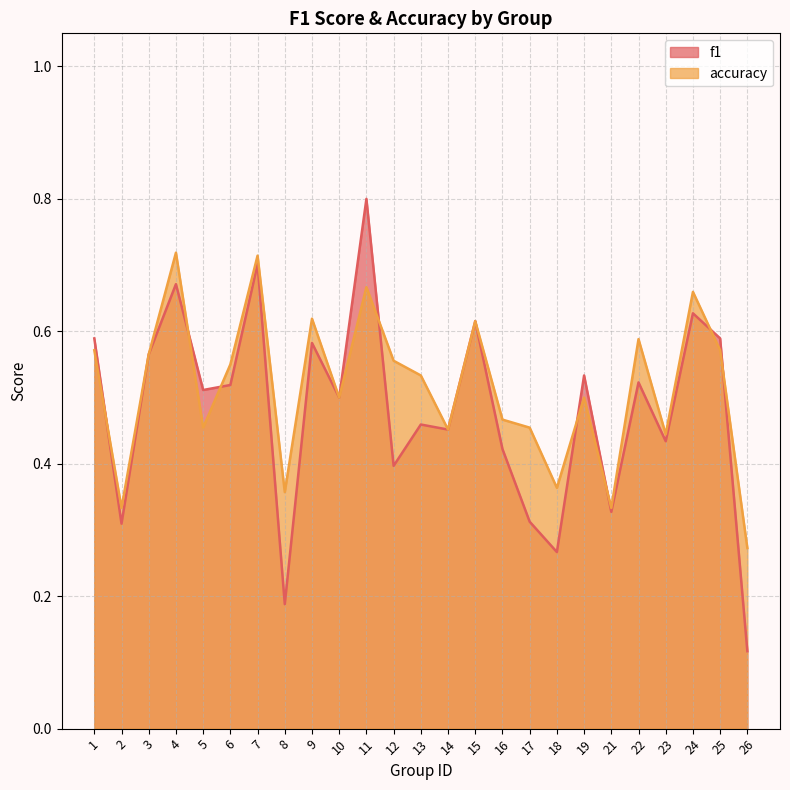

List the series in order of their overall mean, highest first.

accuracy, f1